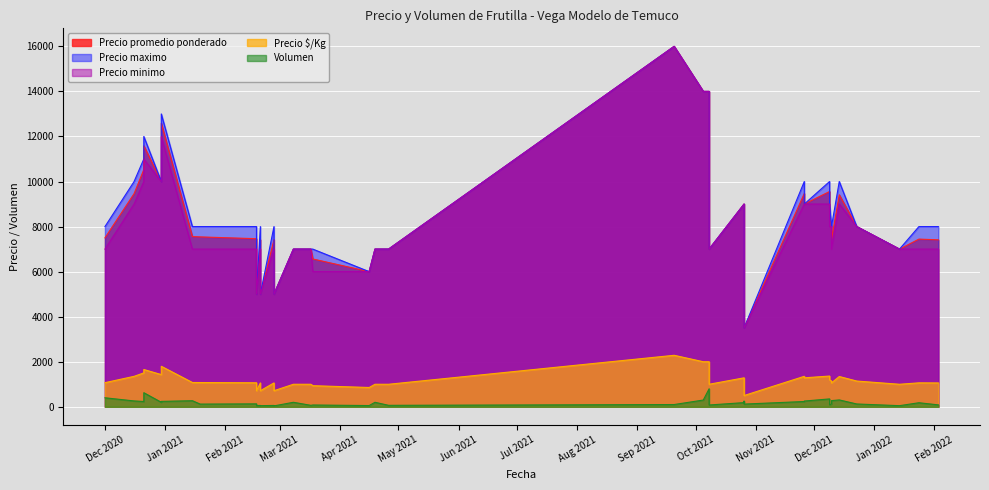

How many data points does each series have?

40